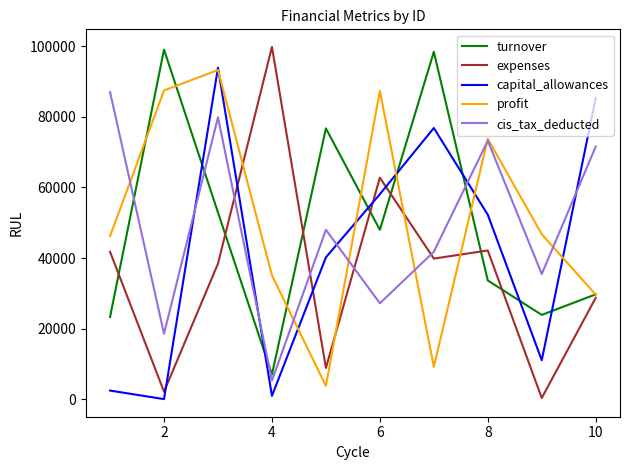

True or false: expenses and cis_tax_deducted cross at least once.

True